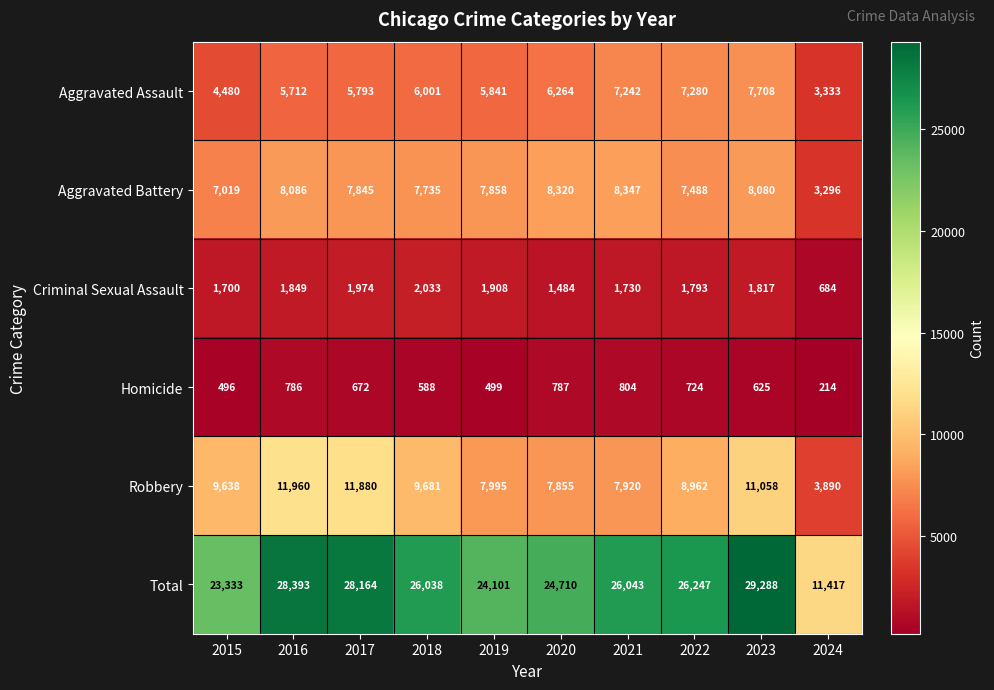

Where is Homicide nearest to the value 509?

2019